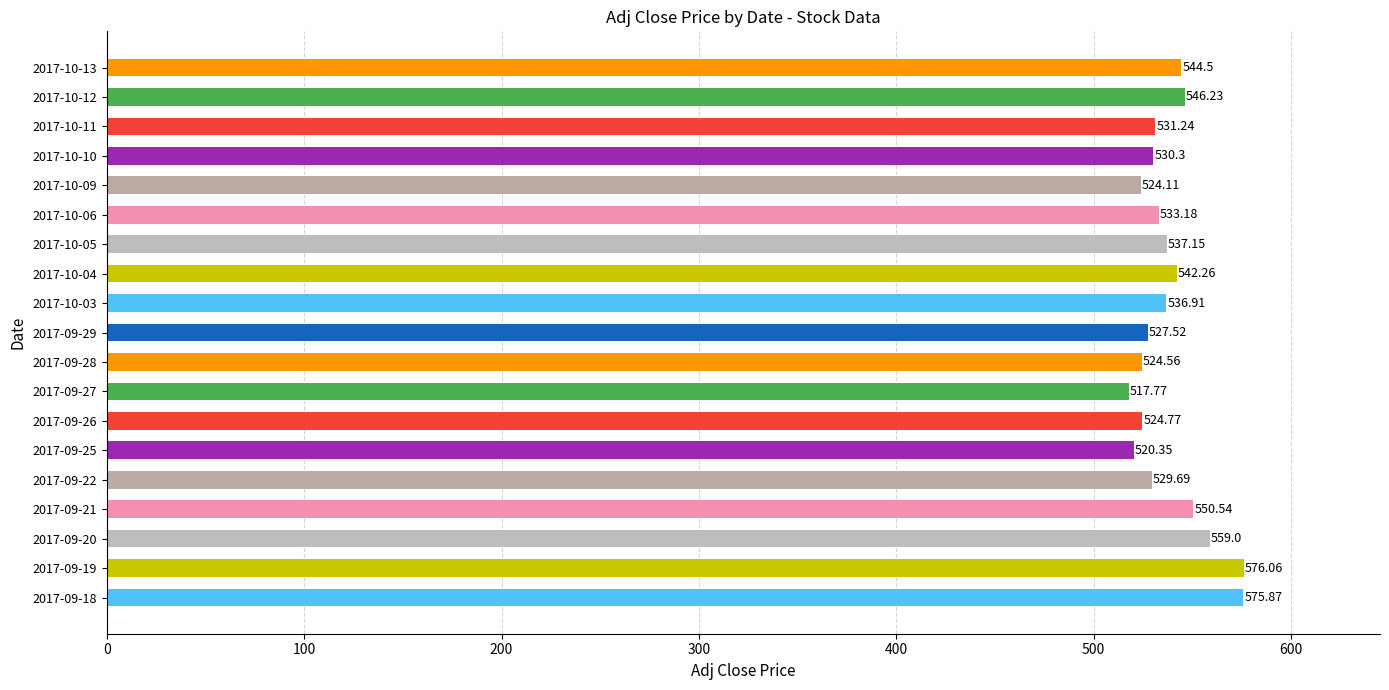

Rank the categories by value from highest to lowest.

2017-09-19, 2017-09-18, 2017-09-20, 2017-09-21, 2017-10-12, 2017-10-13, 2017-10-04, 2017-10-05, 2017-10-03, 2017-10-06, 2017-10-11, 2017-10-10, 2017-09-22, 2017-09-29, 2017-09-26, 2017-09-28, 2017-10-09, 2017-09-25, 2017-09-27